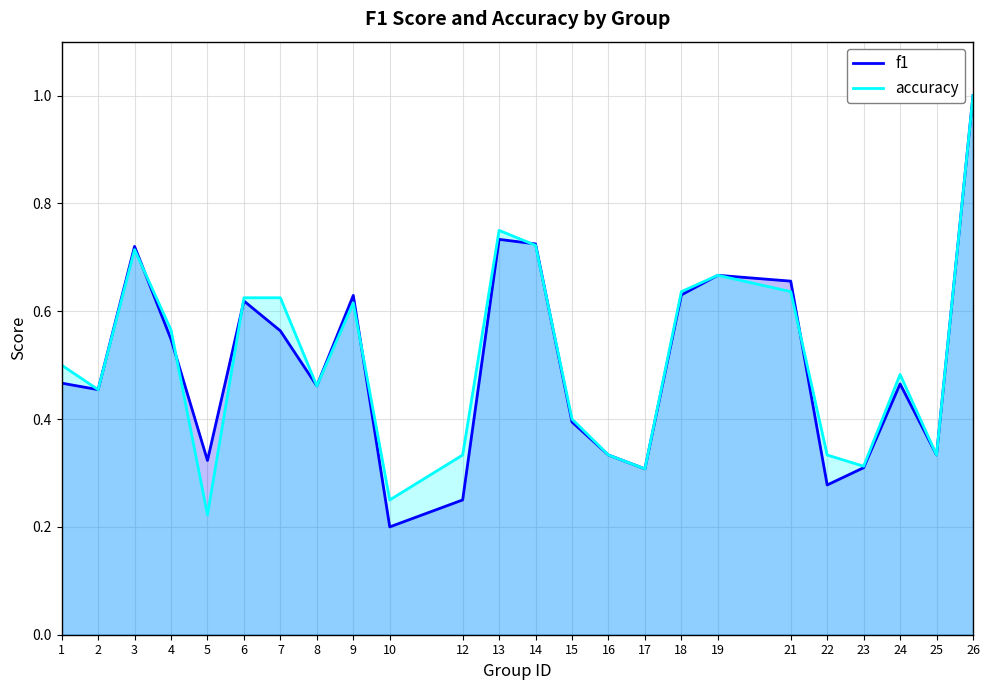

What is the average value of the accuracy series?

0.5